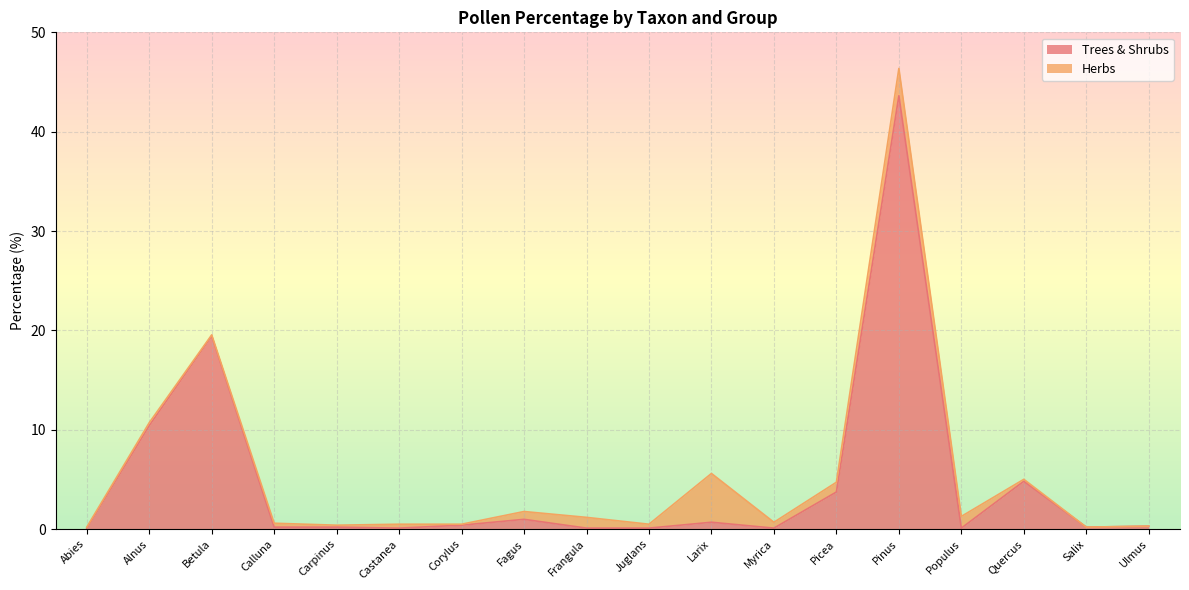

What is the change in value from Castanea to Larix?

+0.6